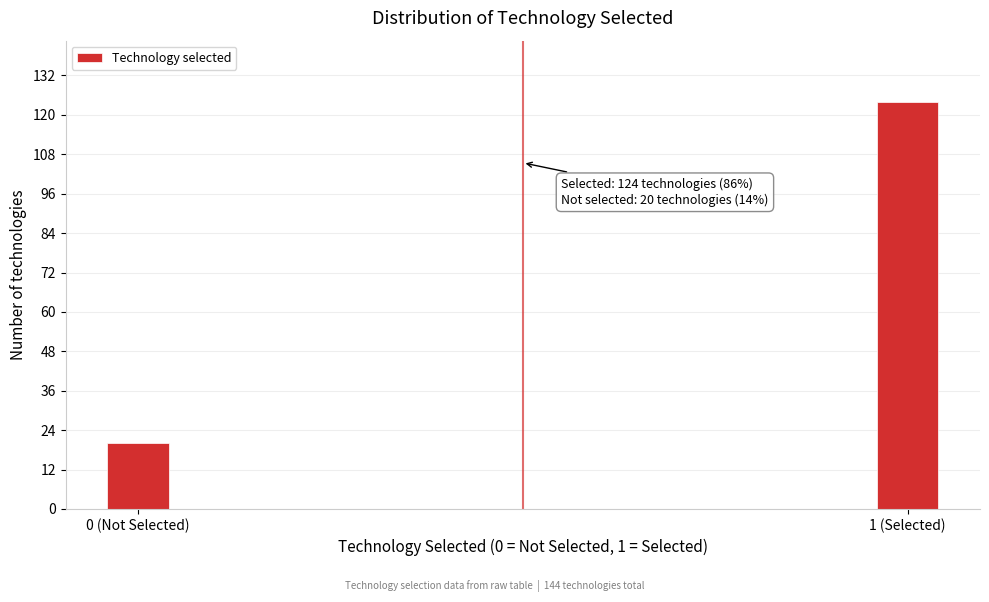

Reading left to right, transcribe all the data shown in this chart.

0 (Not Selected)=20	1 (Selected)=124